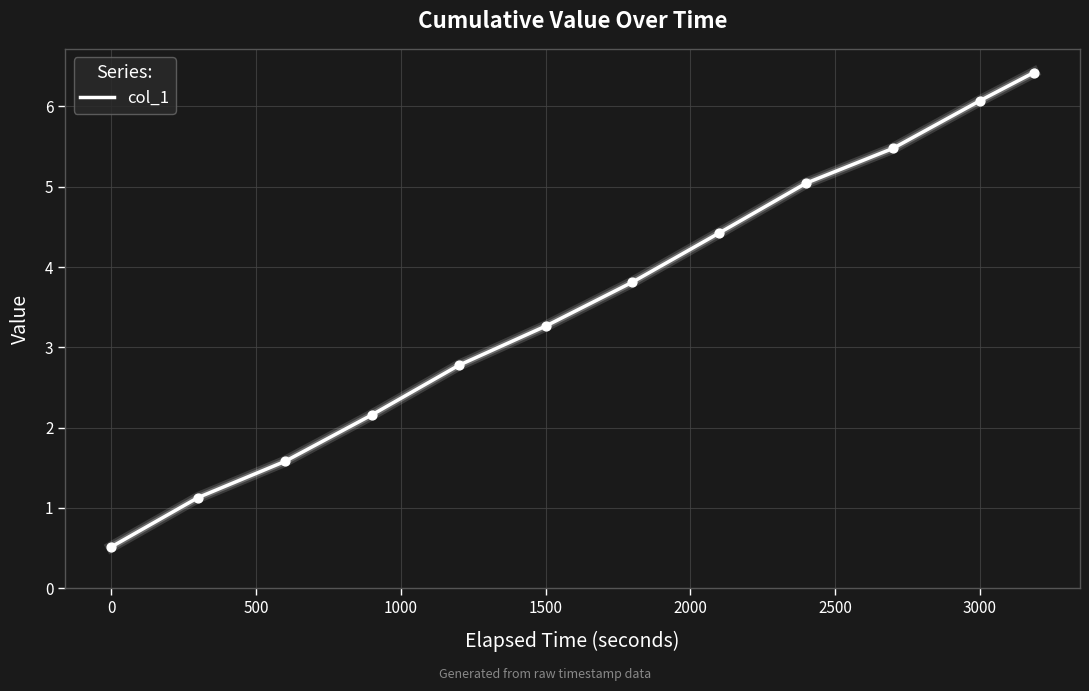

What is the greatest value displayed?

6.4